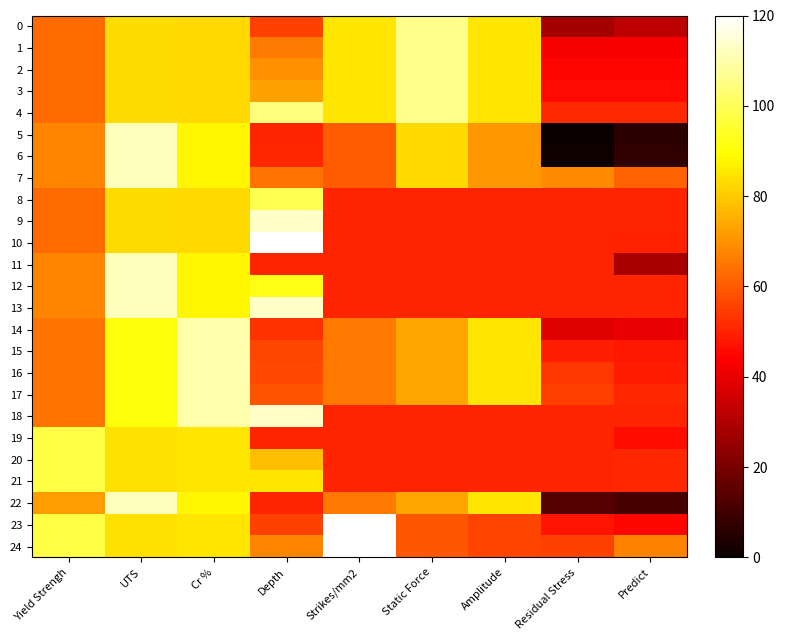

What is the spread (max minus min) of values at UTS?

28.6